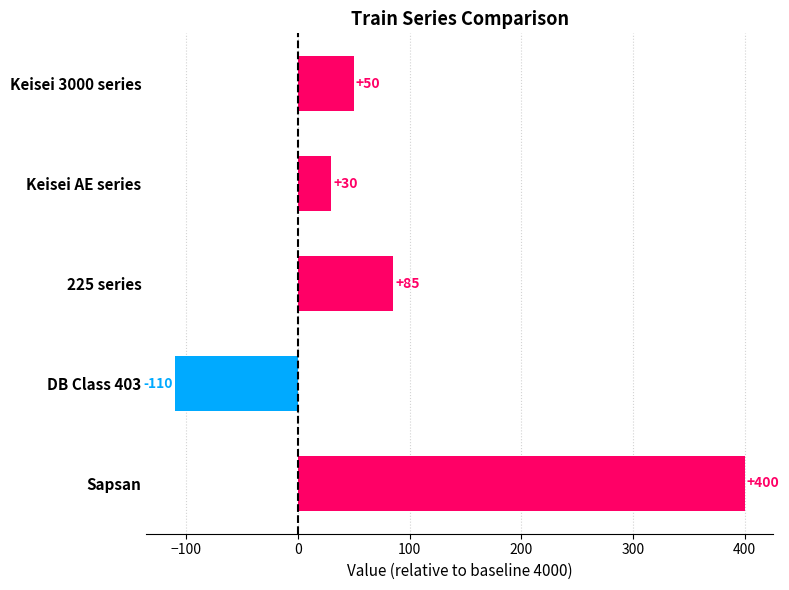

The value at DB Class 403 is -110. True or false?

True